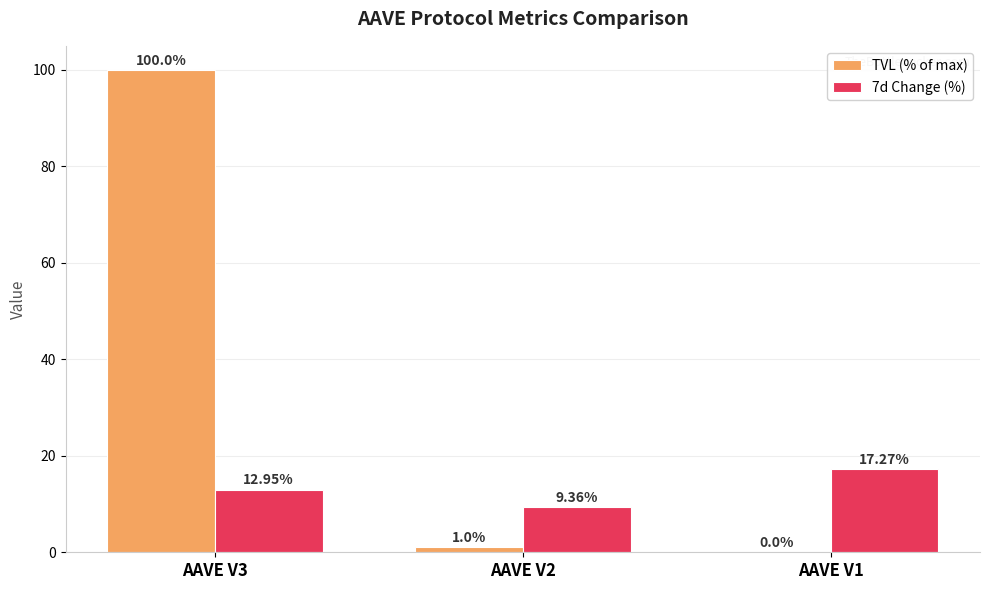

At which label does TVL (% of max) first exceed 1?

AAVE V3